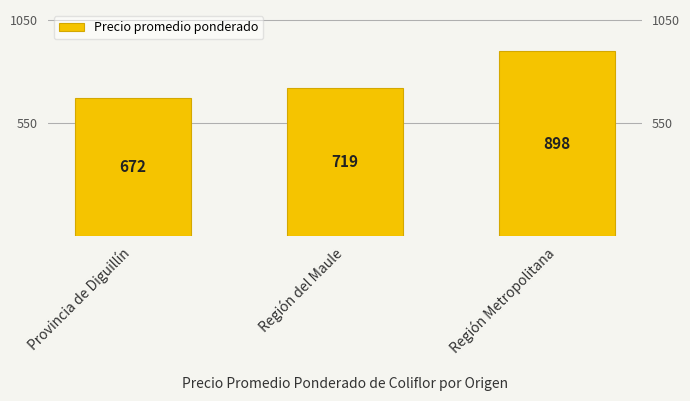

At which category does the chart reach its minimum across all series?

Provincia de Diguillín